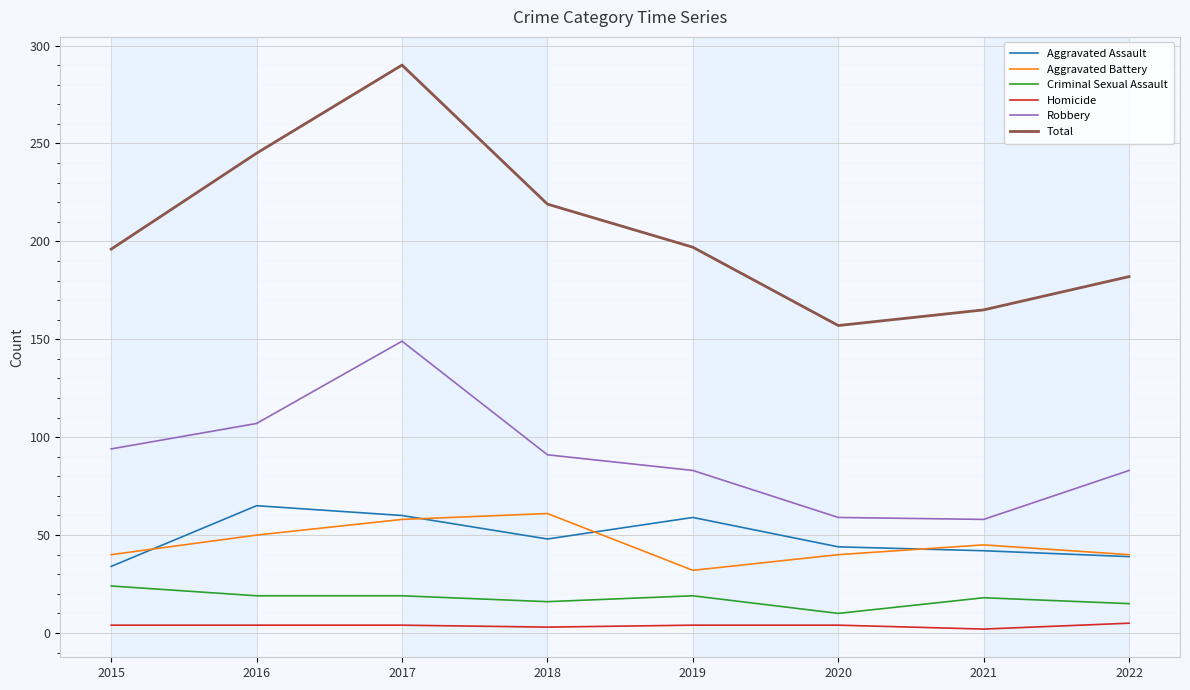

Which series has the widest spread of values?

Total